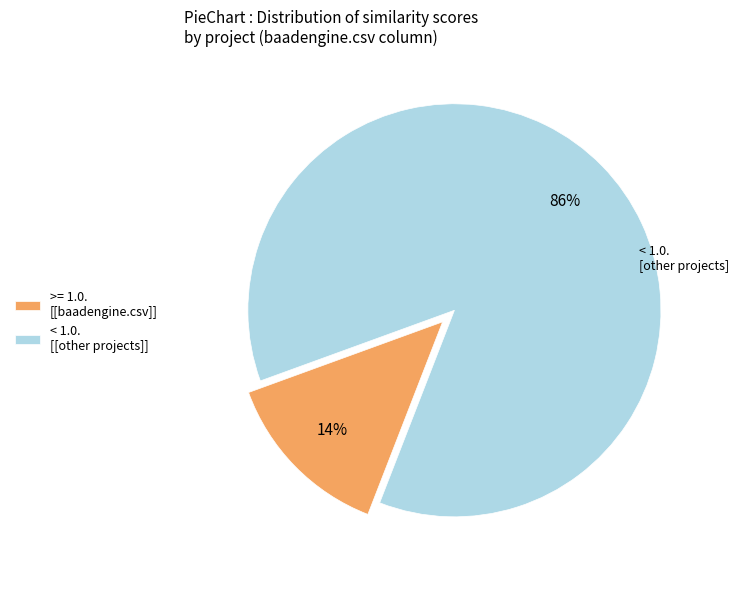

Does < 1.0. [[other projects]] represent more than half of the total?

Yes